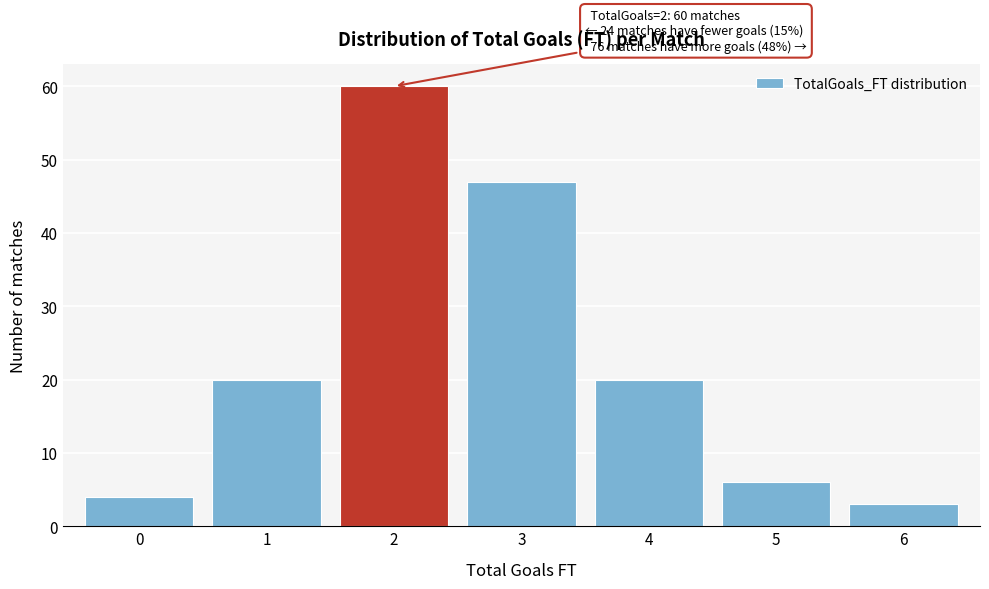

Reading left to right, list all the values displayed in this chart.

0=4	1=20	2=60	3=47	4=20	5=6	6=3